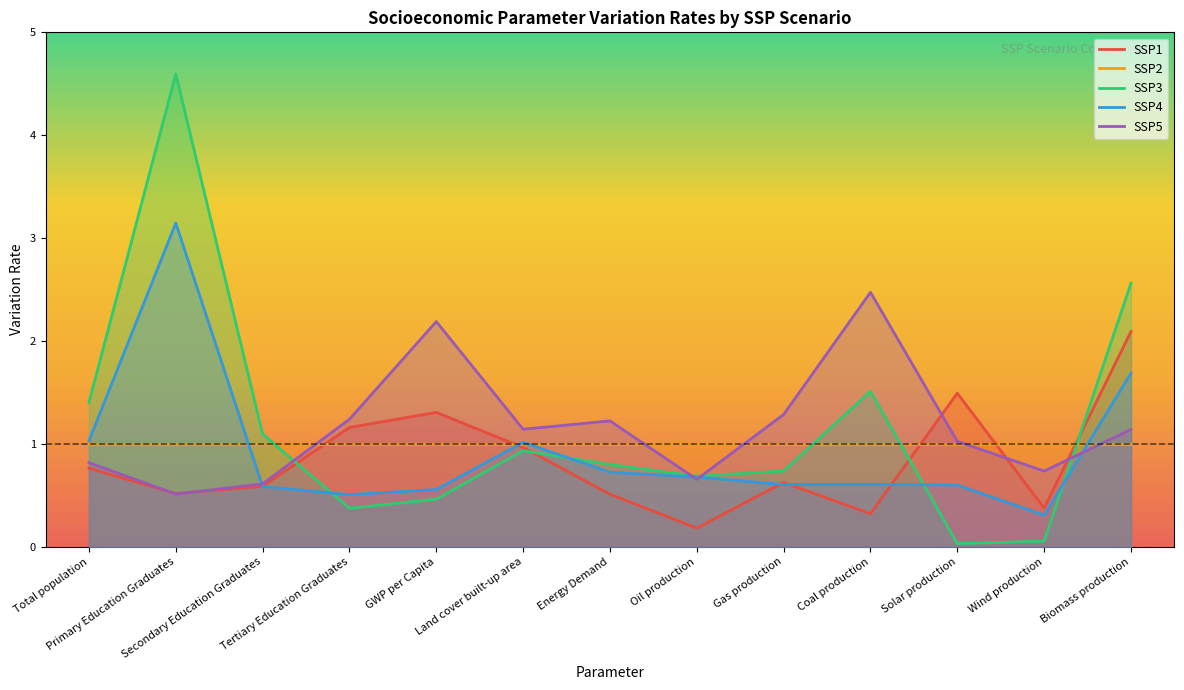

At which category is the sum across all series the highest?

Primary Education Graduates